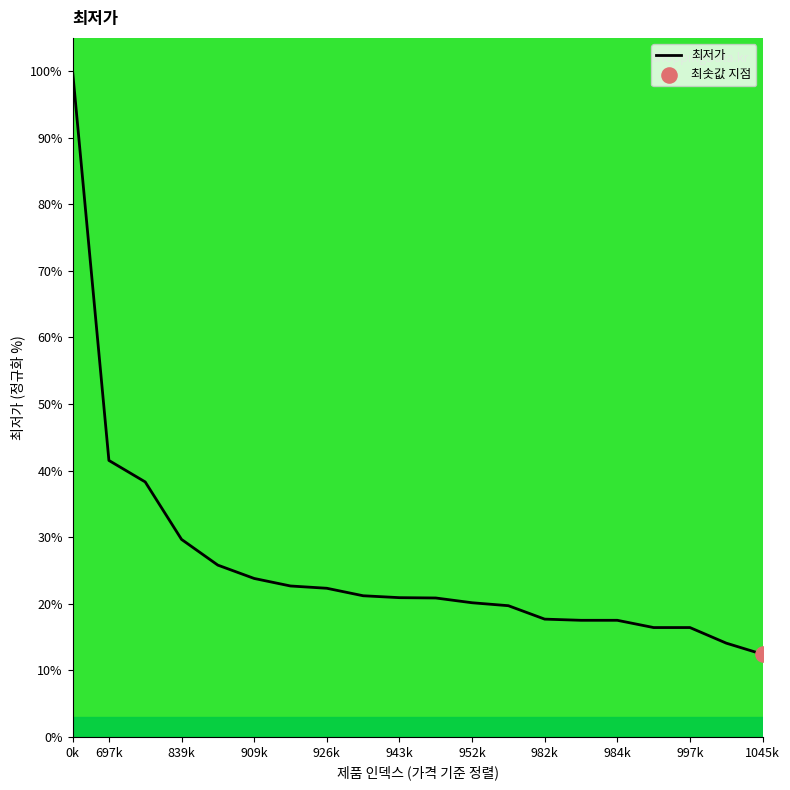

What is the maximum value shown in the chart?

100.0